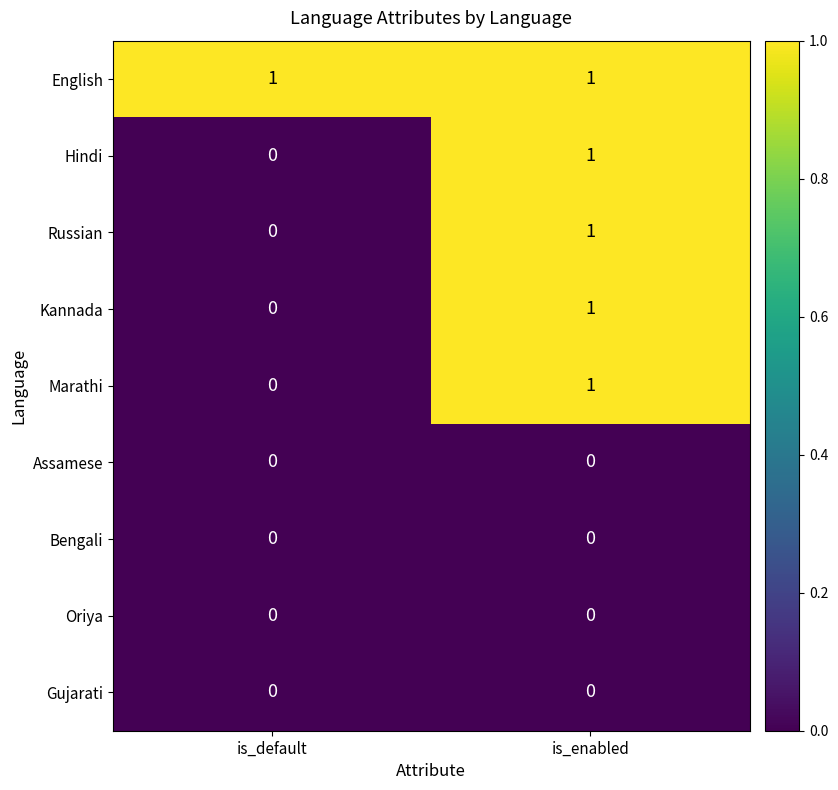

True or false: Russian has a value of -1 at is_default.

False